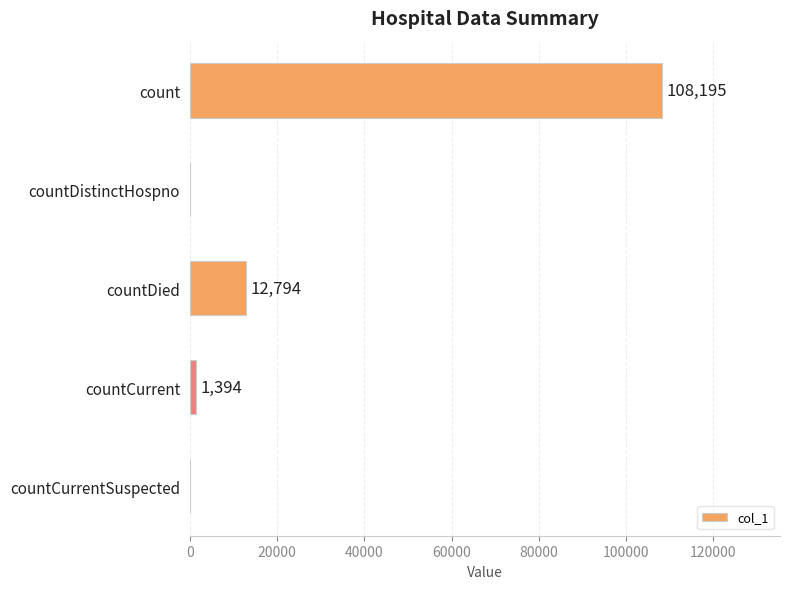

How many positive values are there?

3